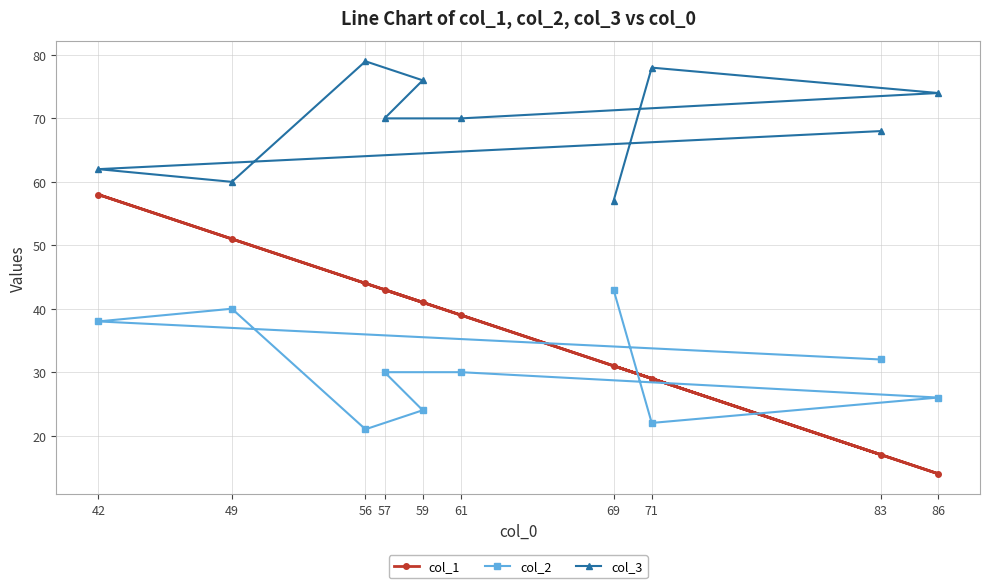

What are all the series names shown in the legend?

col_1, col_2, col_3